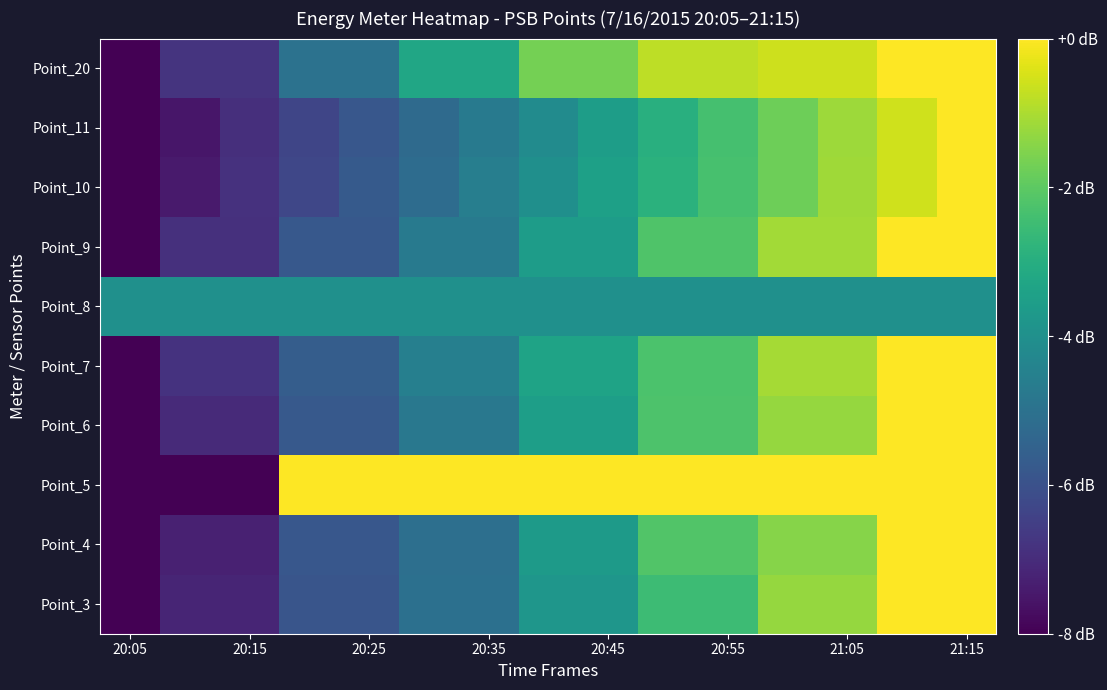

How many series are shown in this chart?

10